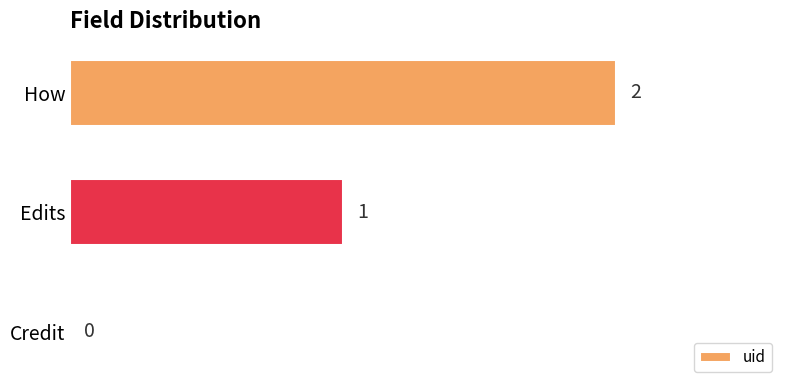

How many values are between 0 and 2?

3